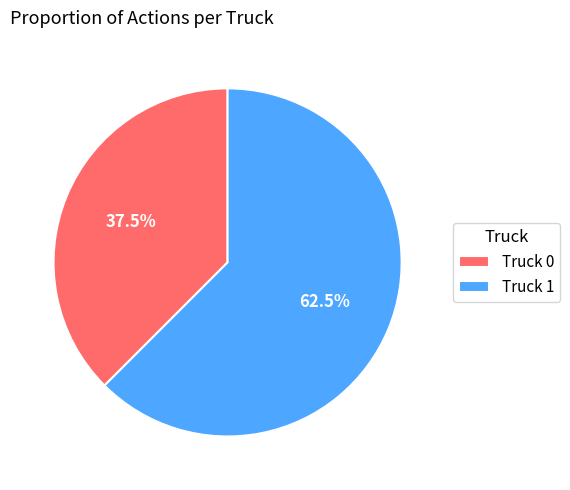

True or false: Truck 1 accounts for 75% of the total.

False